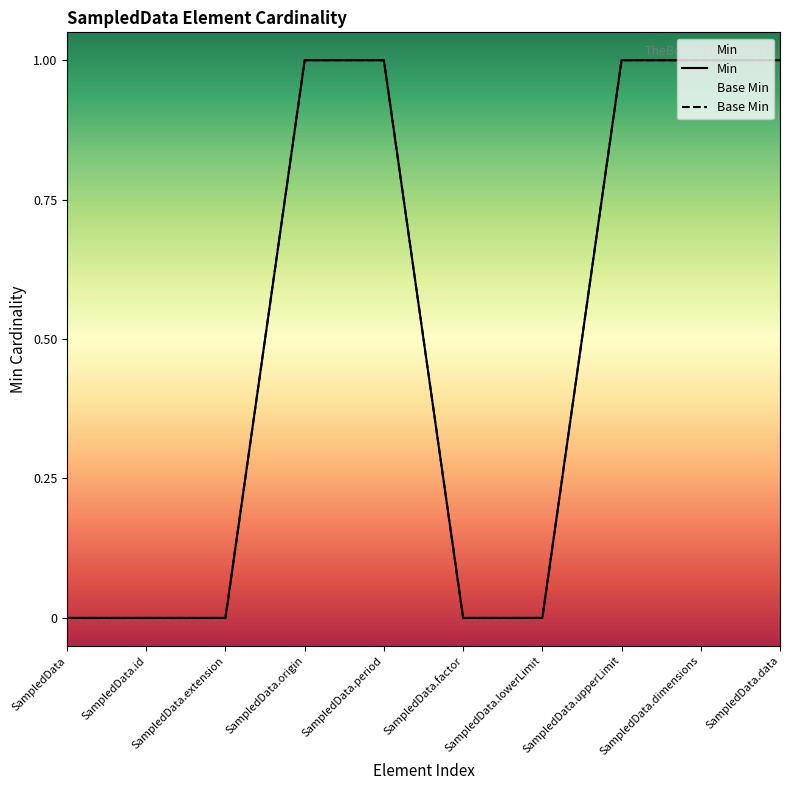

Which label corresponds to the smallest value in the chart?

SampledData